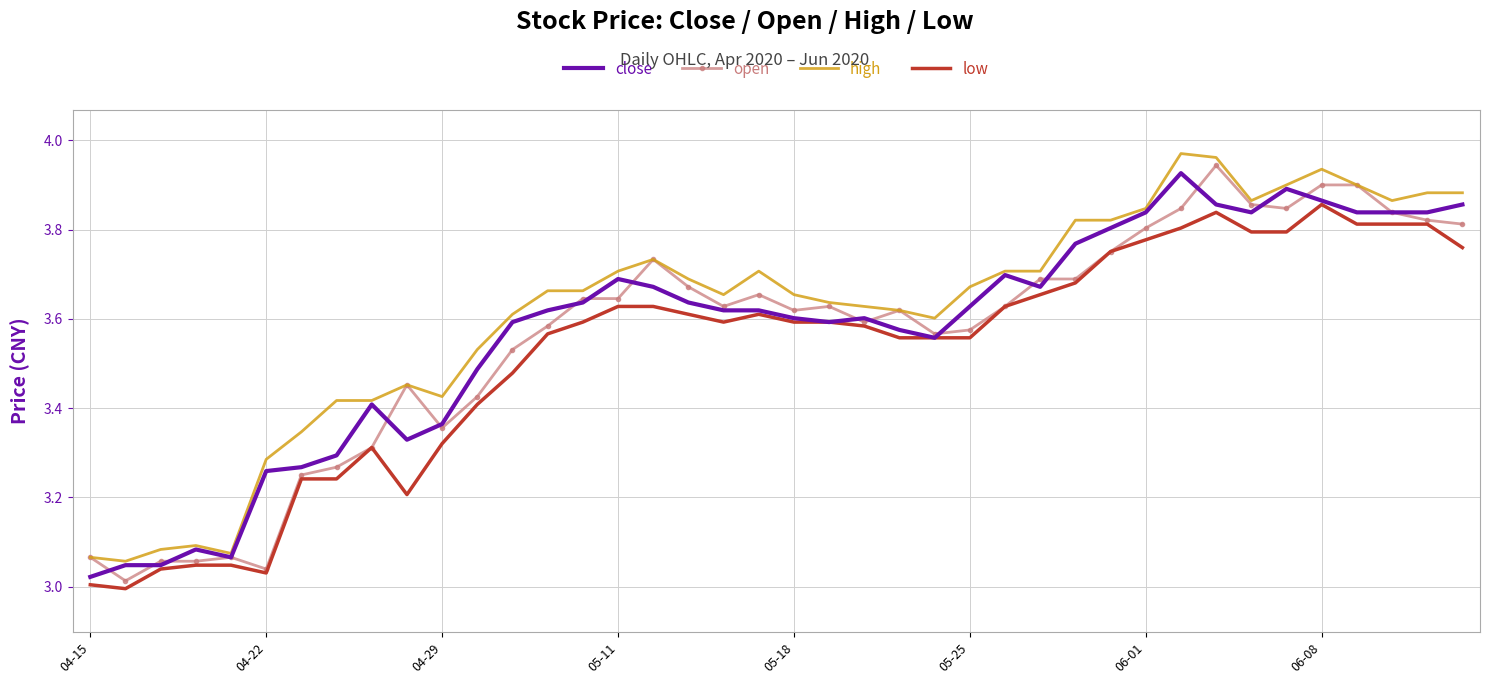

True or false: high and low cross at least once.

False